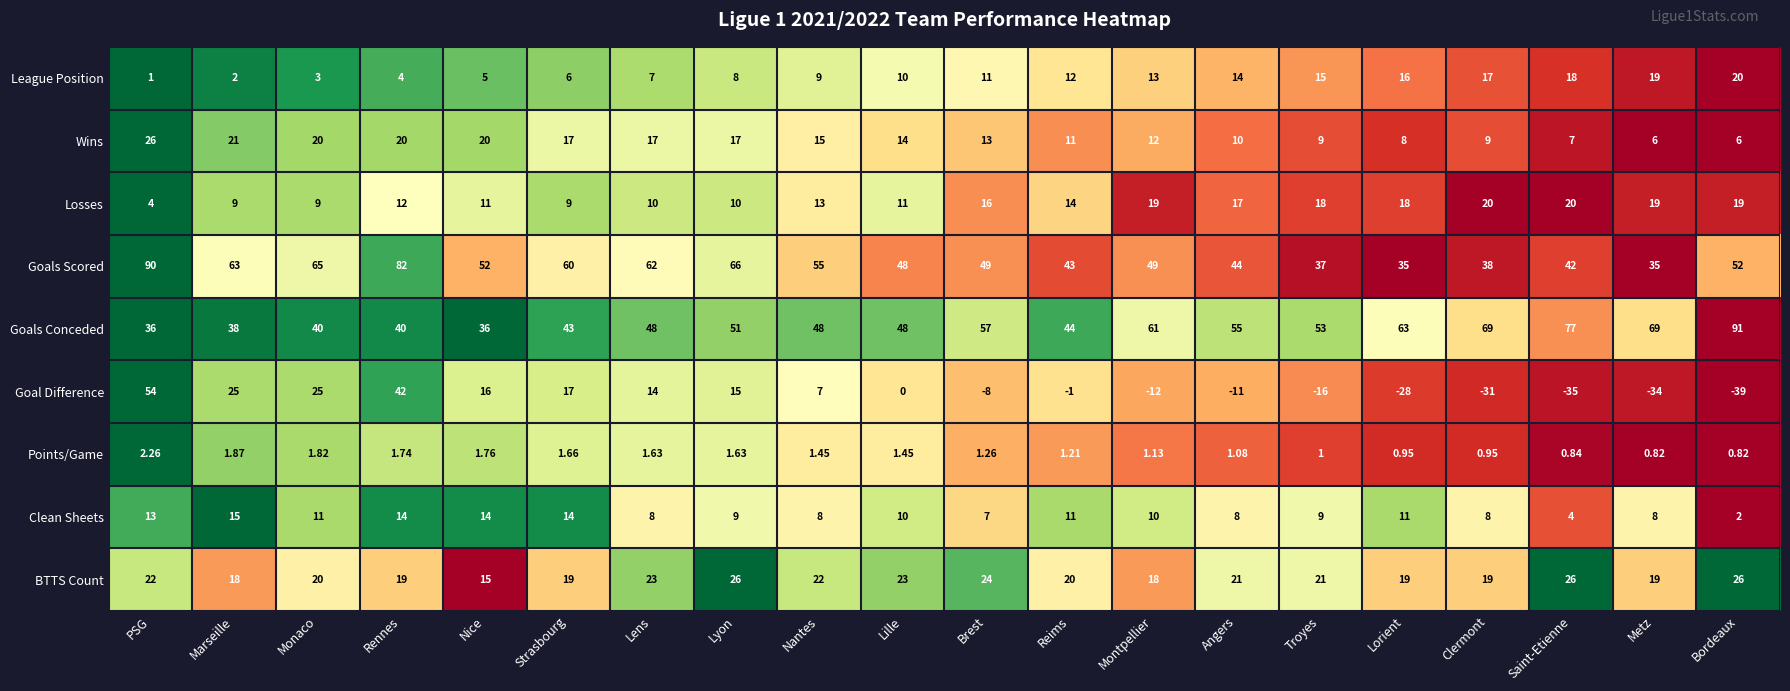

Is the value of Losses at Lille greater than the value of BTTS Count at Lorient?

No